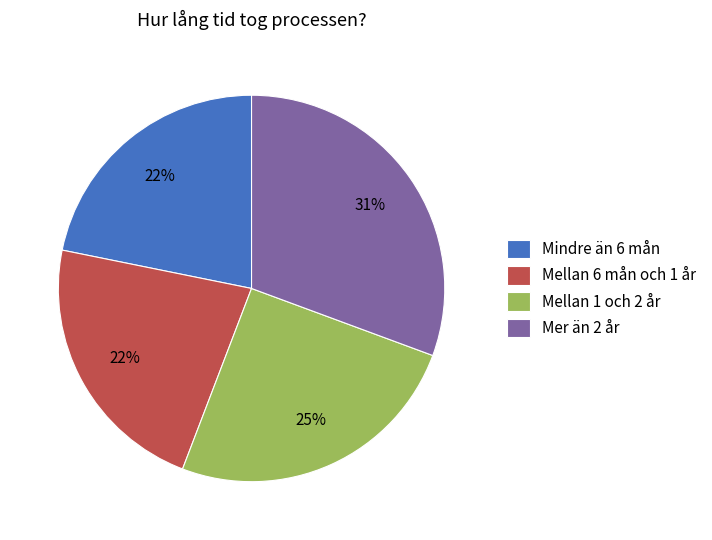

Do Mellan 6 mån och 1 år and Mindre än 6 mån together represent more than half of the pie?

No